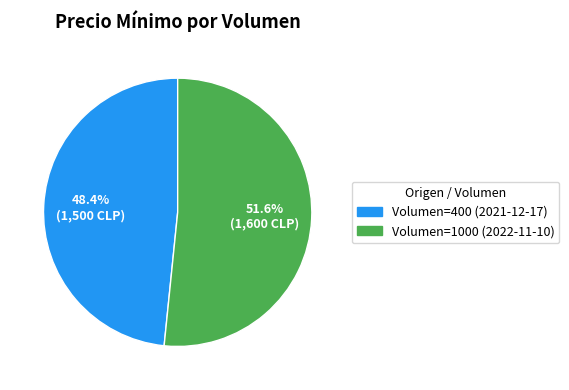

Which category has the biggest portion of the pie?

Volumen=1000 (2022-11-10)